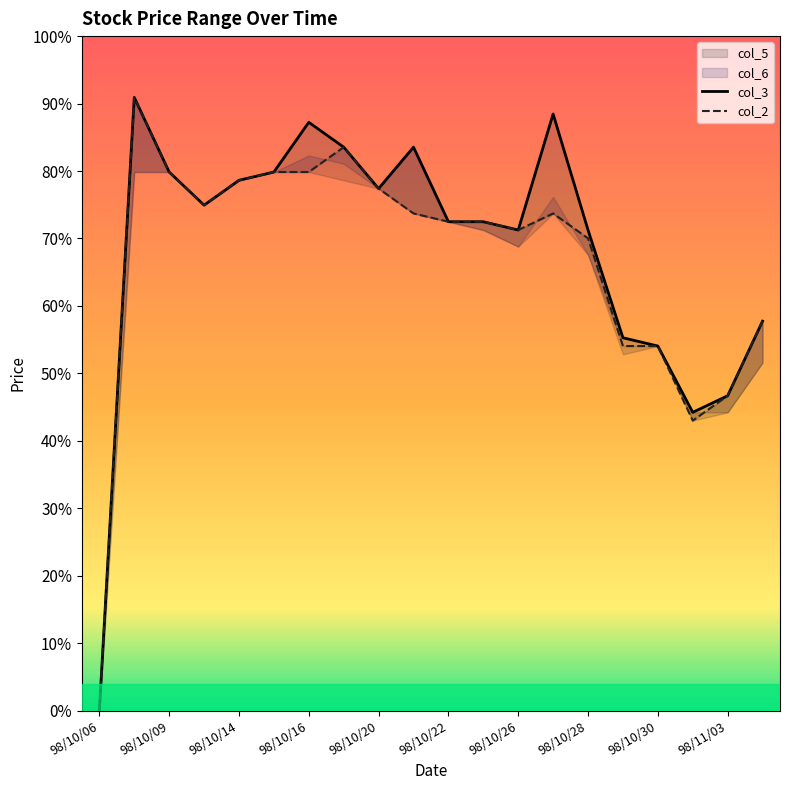

How many lines are shown in the chart?

2